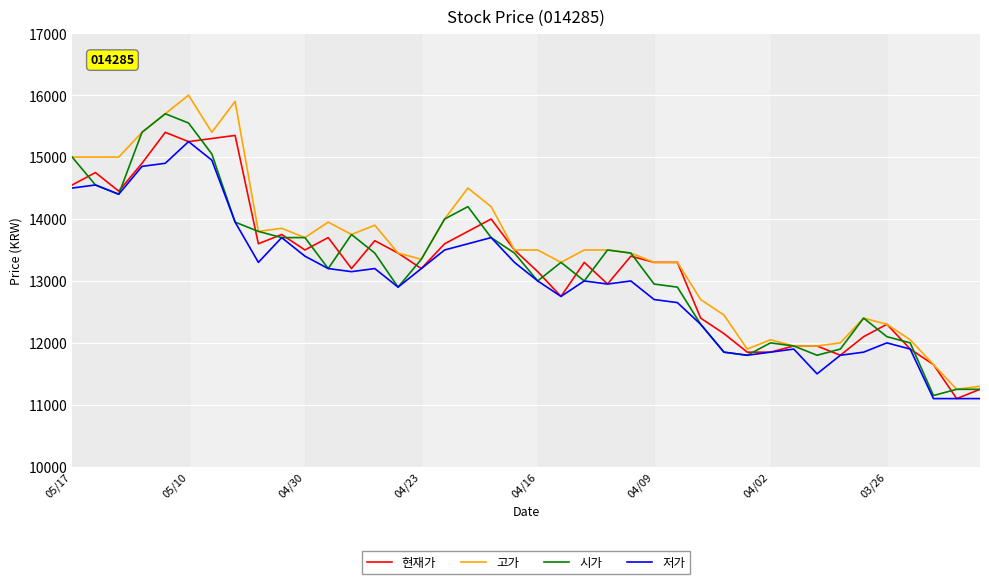

What is the minimum value shown in the chart?

11100